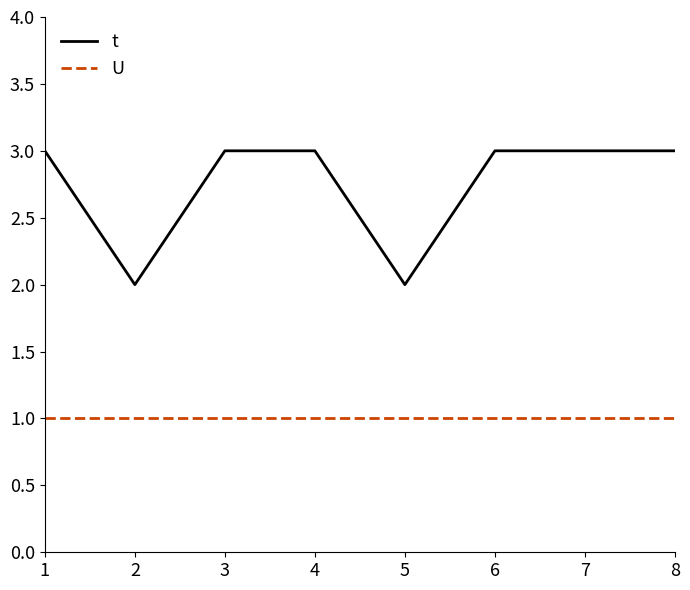

True or false: t has a value of 3 at 2.

False